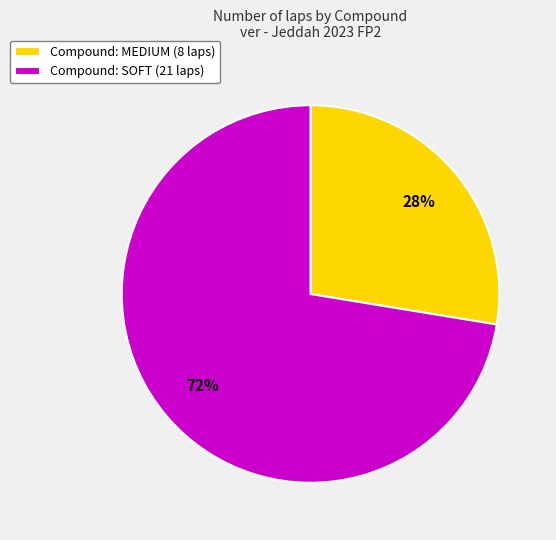

What is the smallest slice in the pie chart?

Compound: MEDIUM (8 laps)